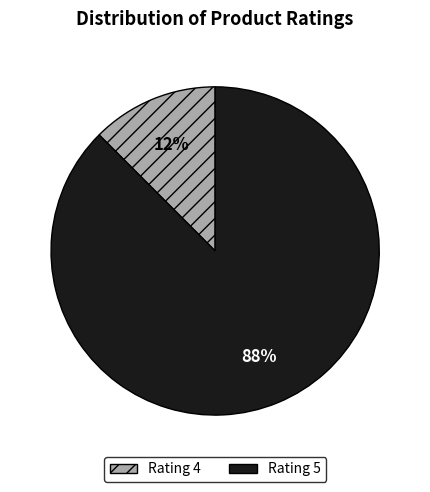

Which slice is the smallest?

Rating 4